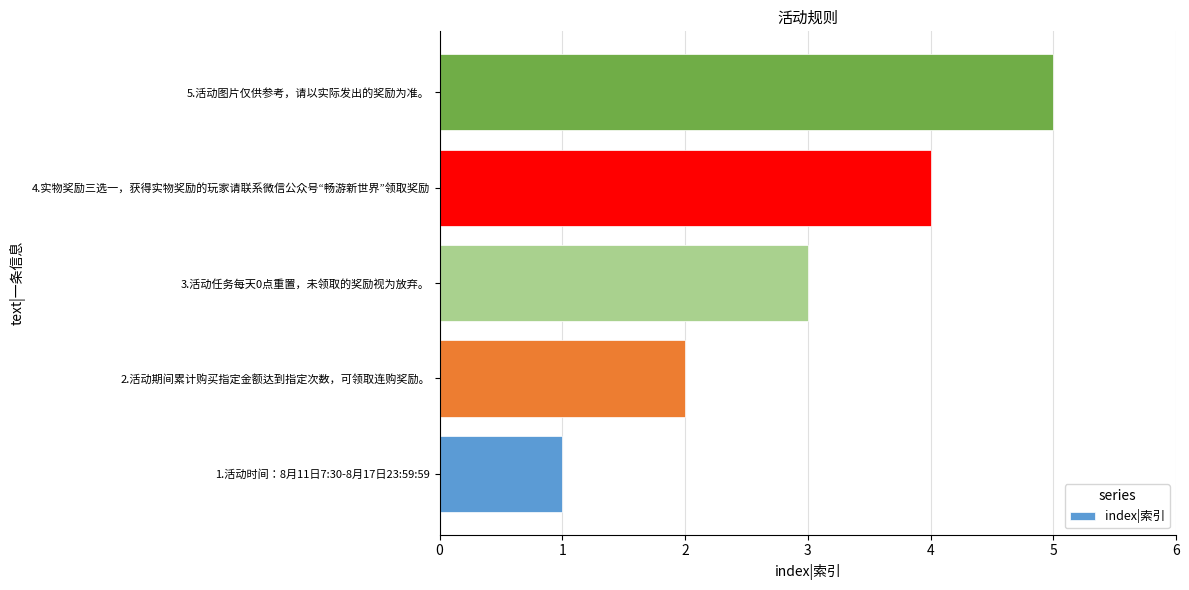

Between 3.活动任务每天0点重置，未领取的奖励视为放弃。 and 5.活动图片仅供参考，请以实际发出的奖励为准。, which is larger?

5.活动图片仅供参考，请以实际发出的奖励为准。